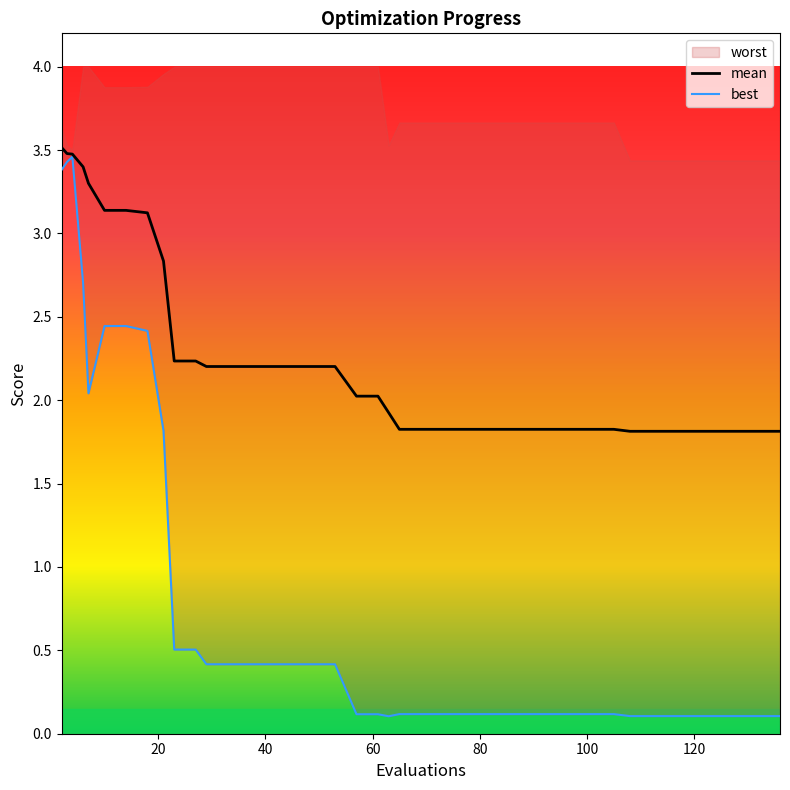

Which series has the widest spread of values?

best